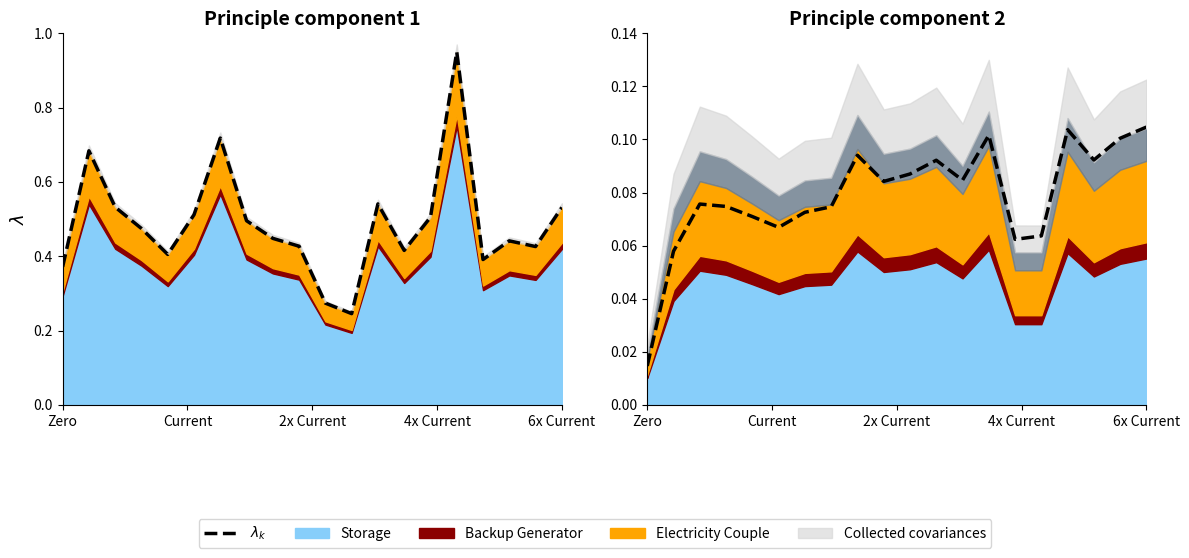

How many interior local valleys (lower than both neighbors) does the data have?

5